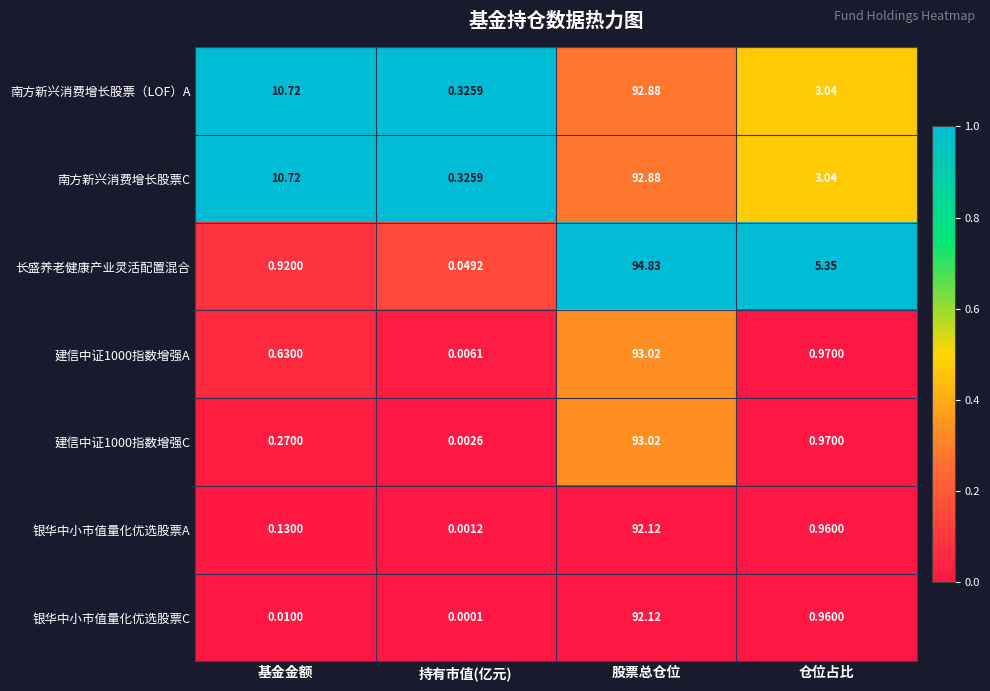

At which category does the chart reach its minimum across all series?

持有市值(亿元)